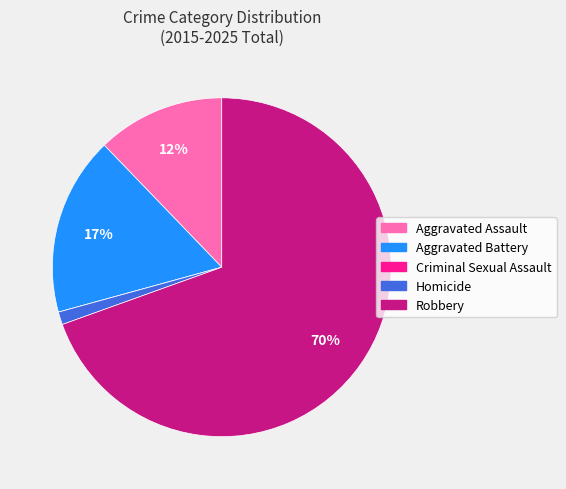

Do Aggravated Battery and Robbery together represent more than half of the pie?

Yes